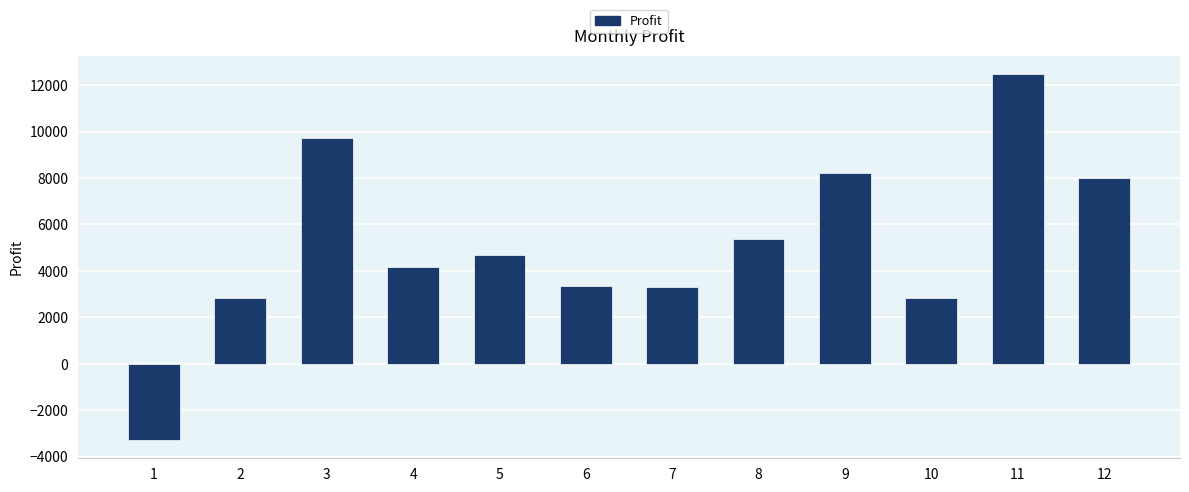

What is the approximate value at 10?

2817.4